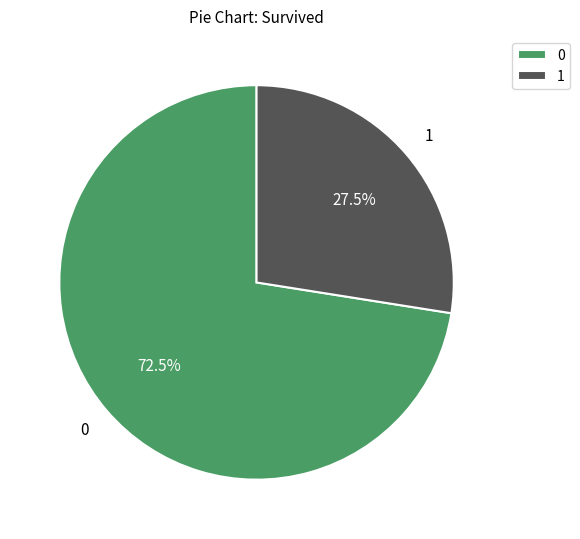

How much of the chart is everything except 0?

27.5%